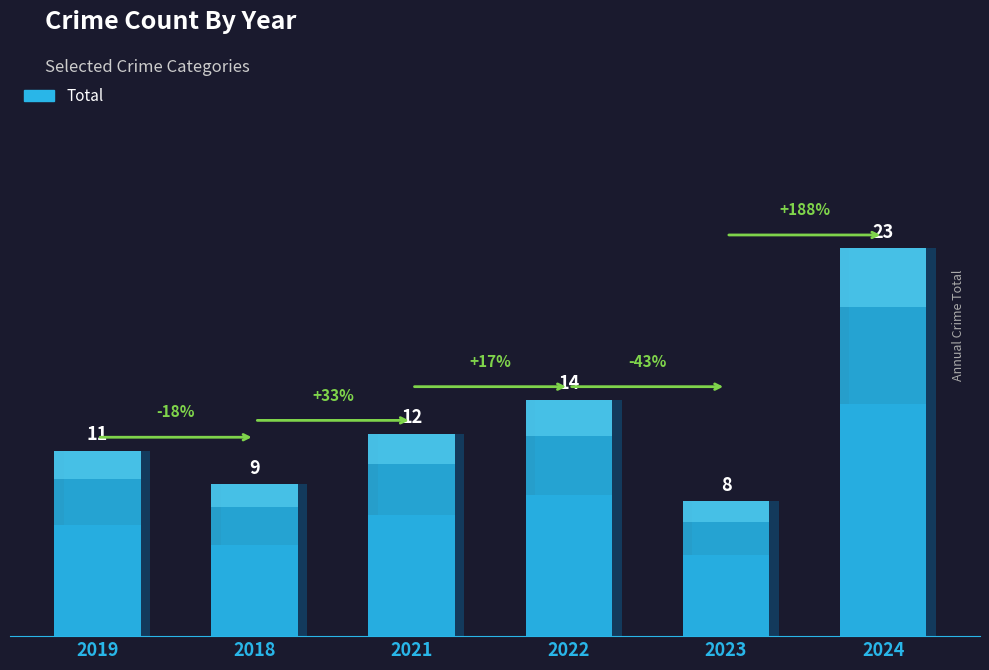

What is the sum of all values?

77